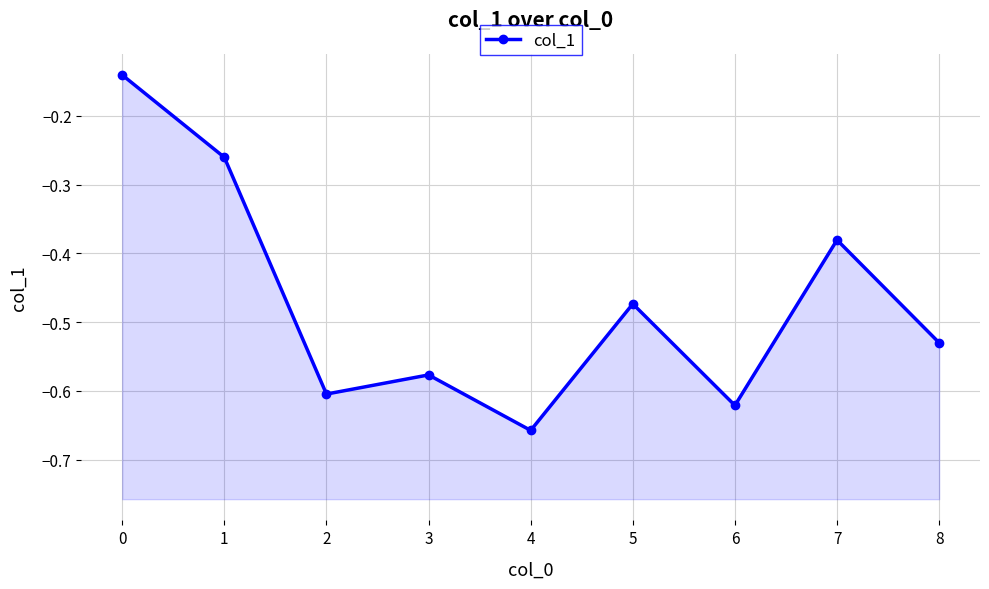

Is it true that the value at 2 is -0.6?

True